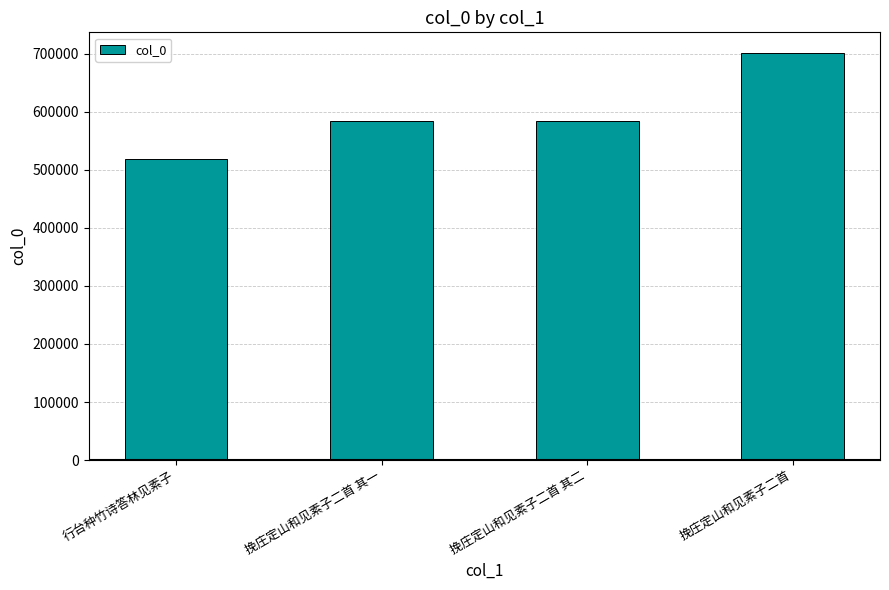

What is the difference between the maximum and minimum values?

183231